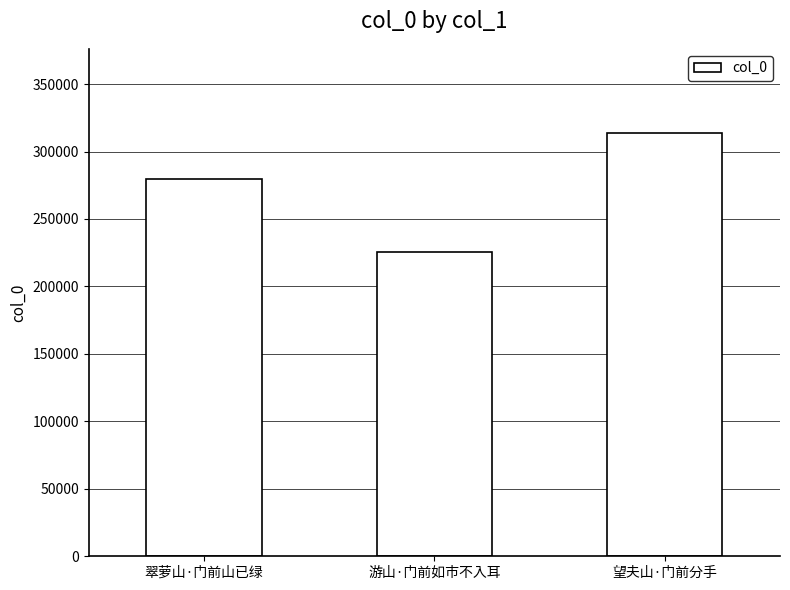

What is the label of the 2nd bar from the left?

游山·门前如市不入耳